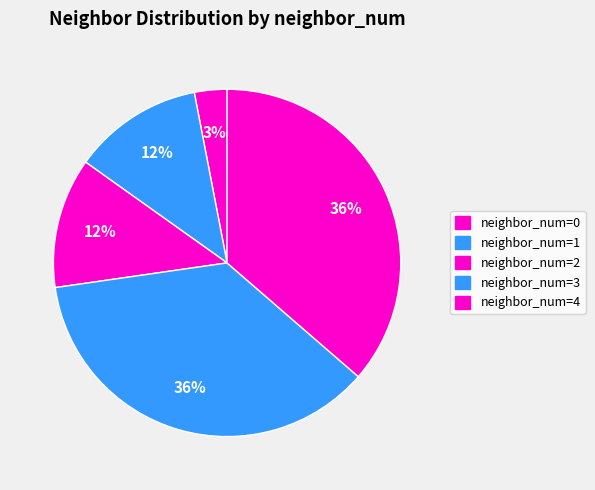

Count the number of slices in the pie.

5